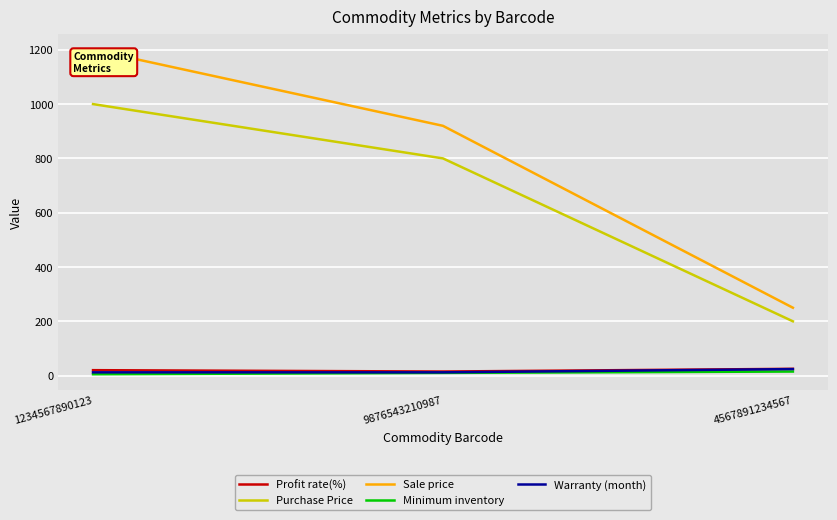

Which series has the widest spread of values?

Sale price